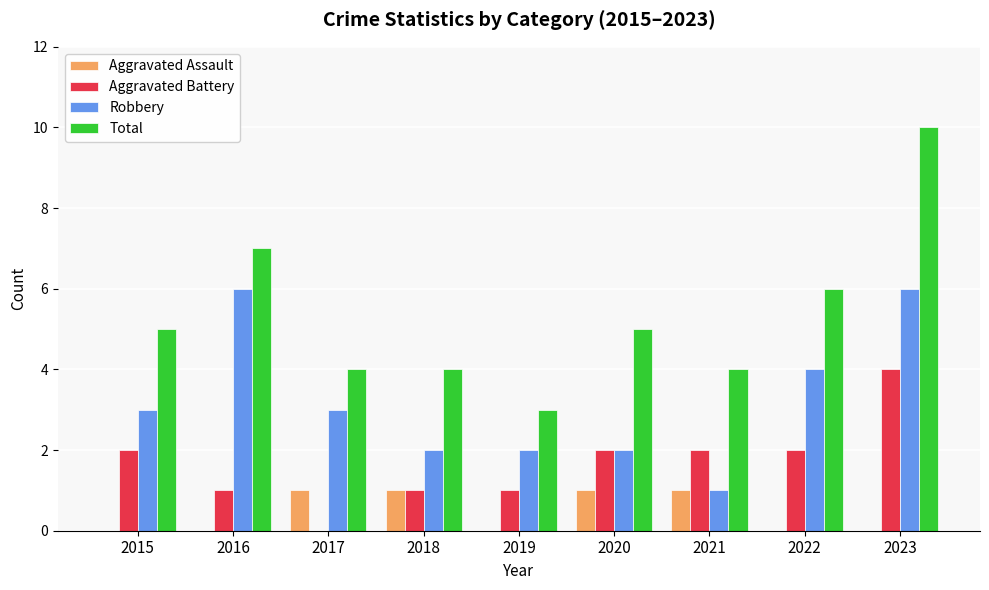

Reading left to right, list all the values displayed in this chart.

Aggravated Assault: 2015=0	2016=0	2017=1	2018=1	2019=0	2020=1	2021=1	2022=0	2023=0
Aggravated Battery: 2015=2	2016=1	2017=0	2018=1	2019=1	2020=2	2021=2	2022=2	2023=4
Robbery: 2015=3	2016=6	2017=3	2018=2	2019=2	2020=2	2021=1	2022=4	2023=6
Total: 2015=5	2016=7	2017=4	2018=4	2019=3	2020=5	2021=4	2022=6	2023=10